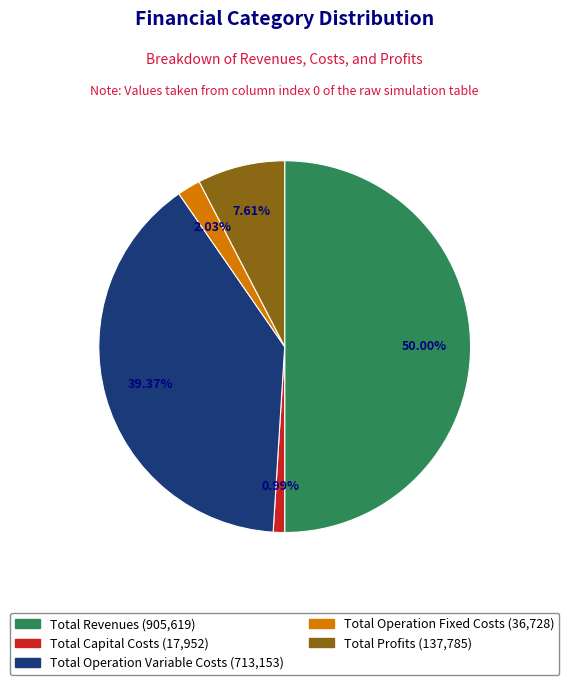

What percentage is the Total Operation Variable Costs slice, to the nearest percent?

39%